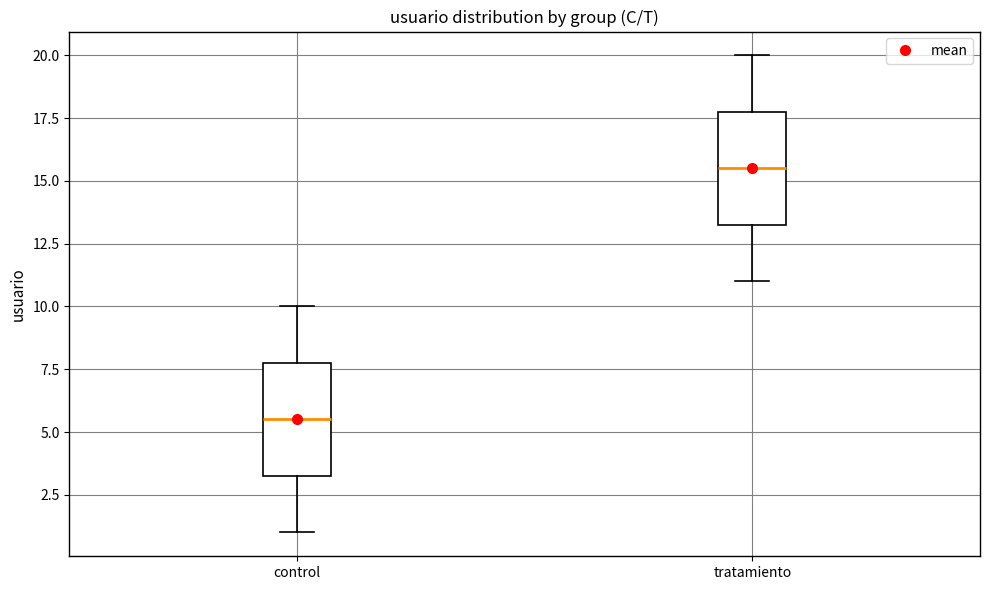

Reading left to right, transcribe this box plot: for each box, give where its median line is, the range the box spans, and where its two whiskers end, as read against the y-axis. The values are not printed on the chart, so give them approximately, as read against the axis.

control: median 5.5, box 3.5 to 8.0, whiskers 1.0 to 10.0
tratamiento: median 15.5, box 13.5 to 18.0, whiskers 11.0 to 20.0